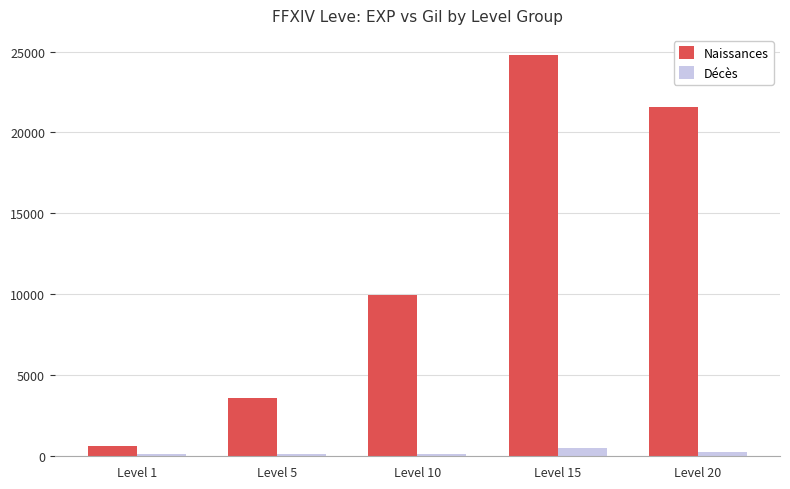

List the series in order of their peak value, highest first.

Naissances, Décès